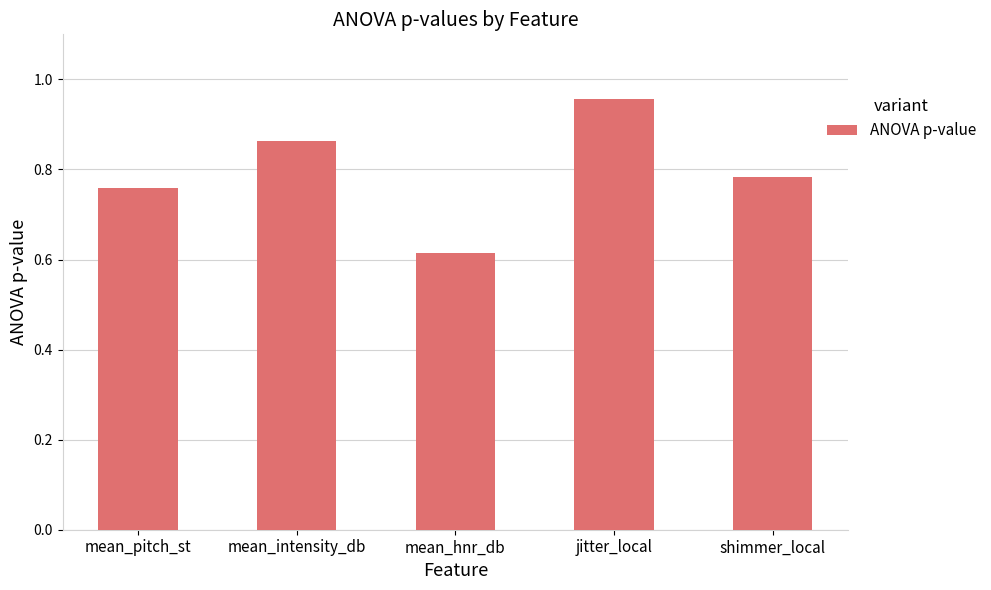

Which has a higher value, mean_pitch_st or shimmer_local?

shimmer_local